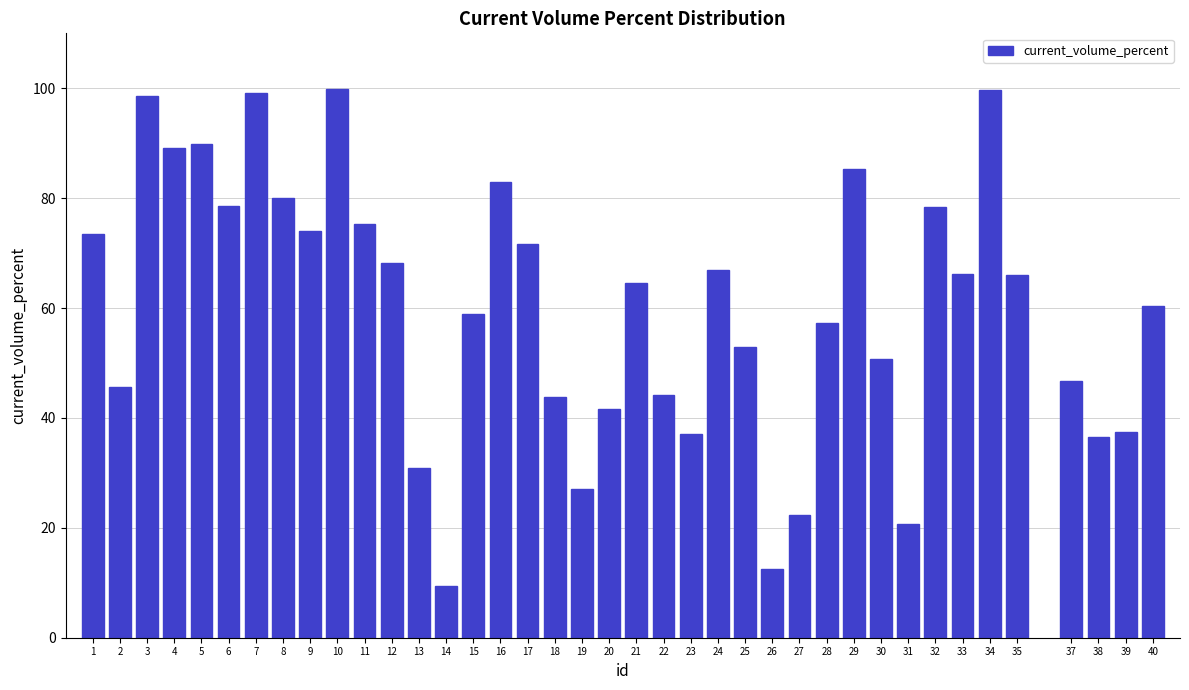

What is the value of the 12th bar from the left?

68.2